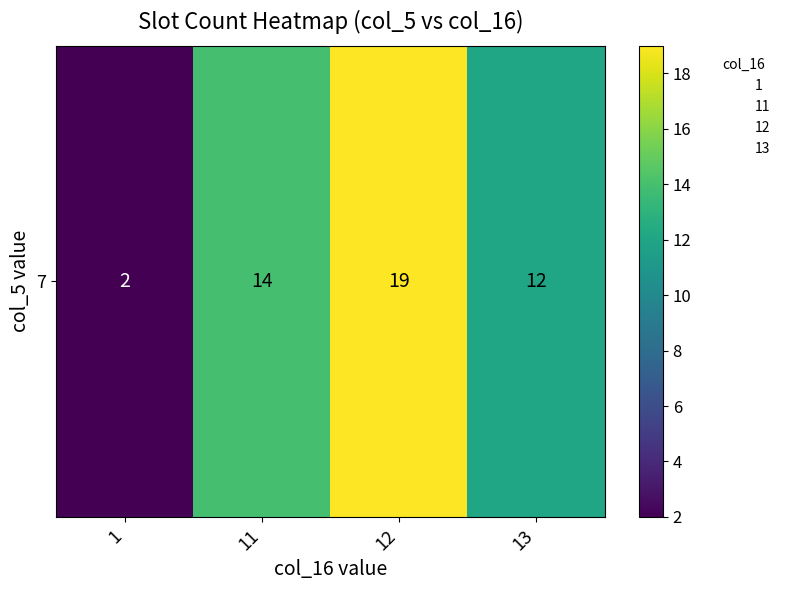

What is the difference between the second highest and second lowest values?

2